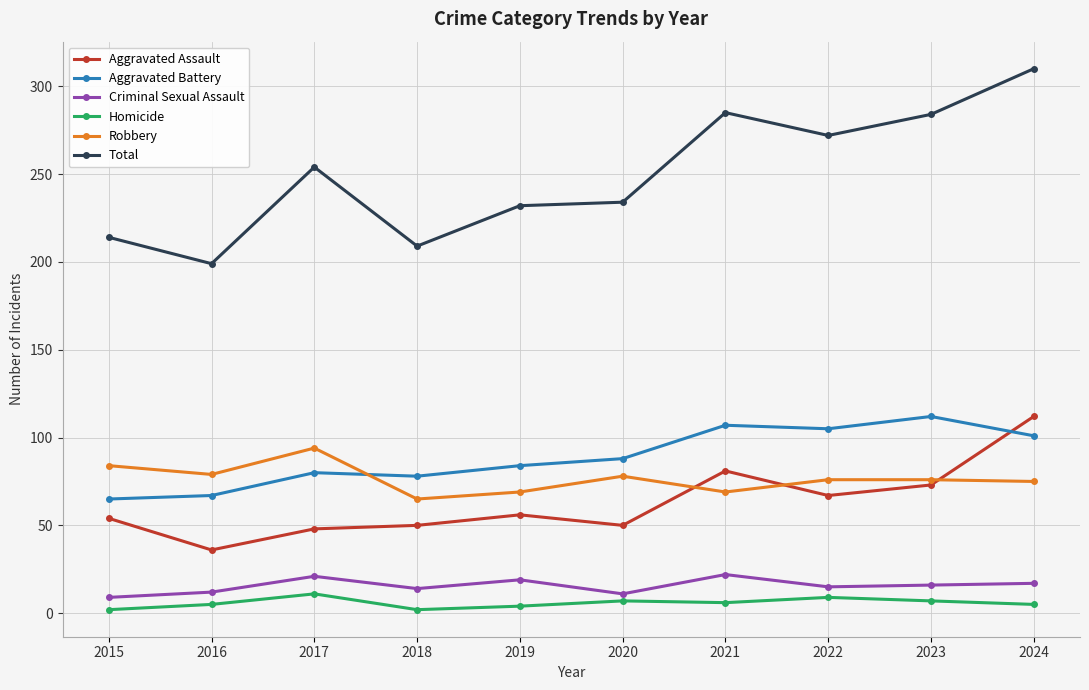

True or false: Robbery has a value of 69 at 2021.

True